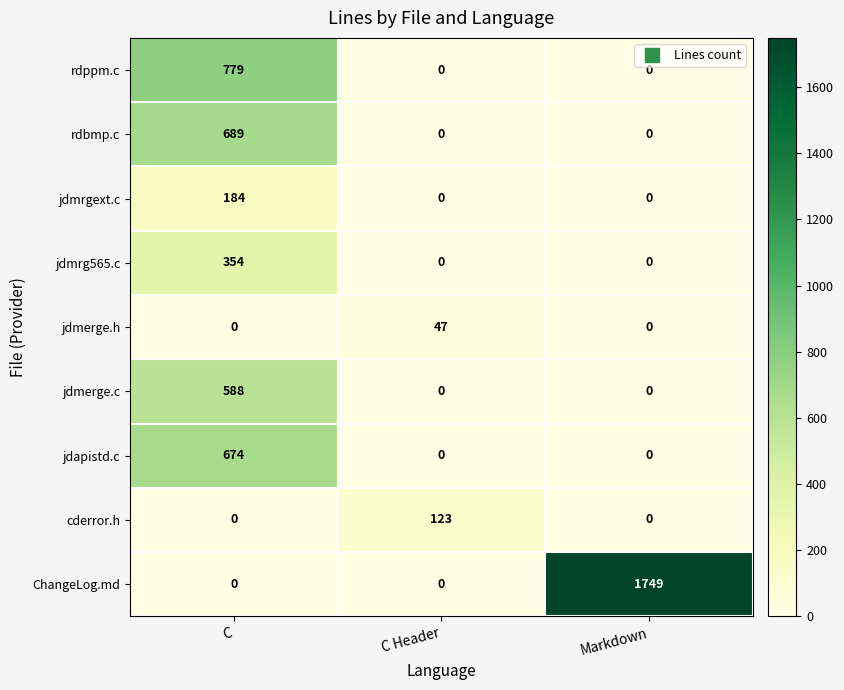

What is the highest value of the ChangeLog.md series?

1749